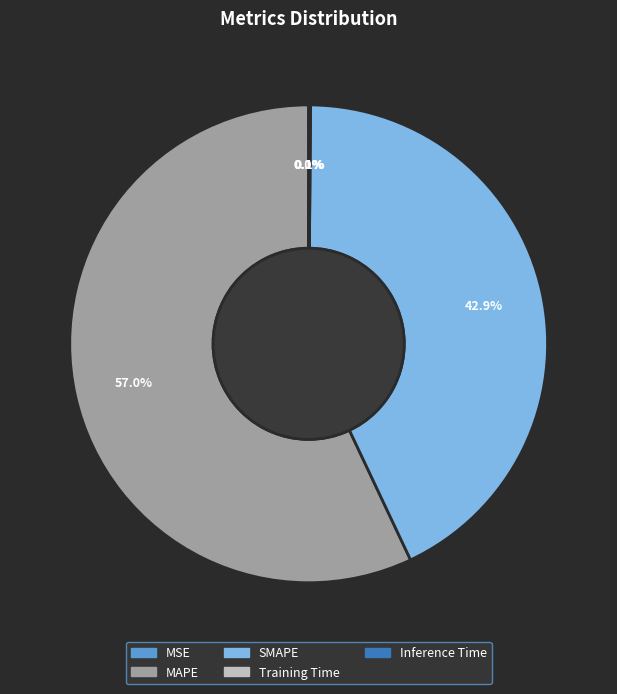

How much of the chart is everything except SMAPE?

57.1%